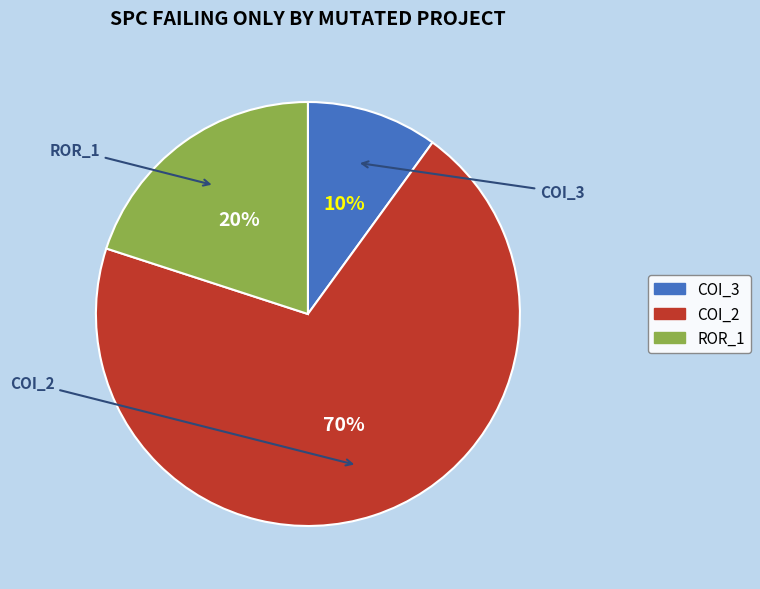

Is there a majority slice in this chart?

Yes